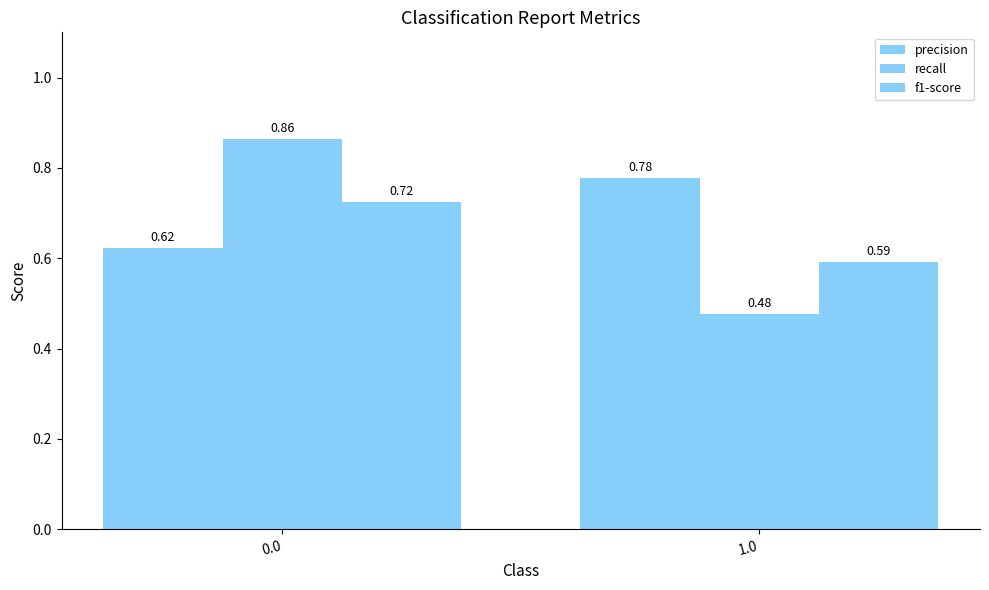

What is the difference between the highest and lowest values at 1.0?

0.3